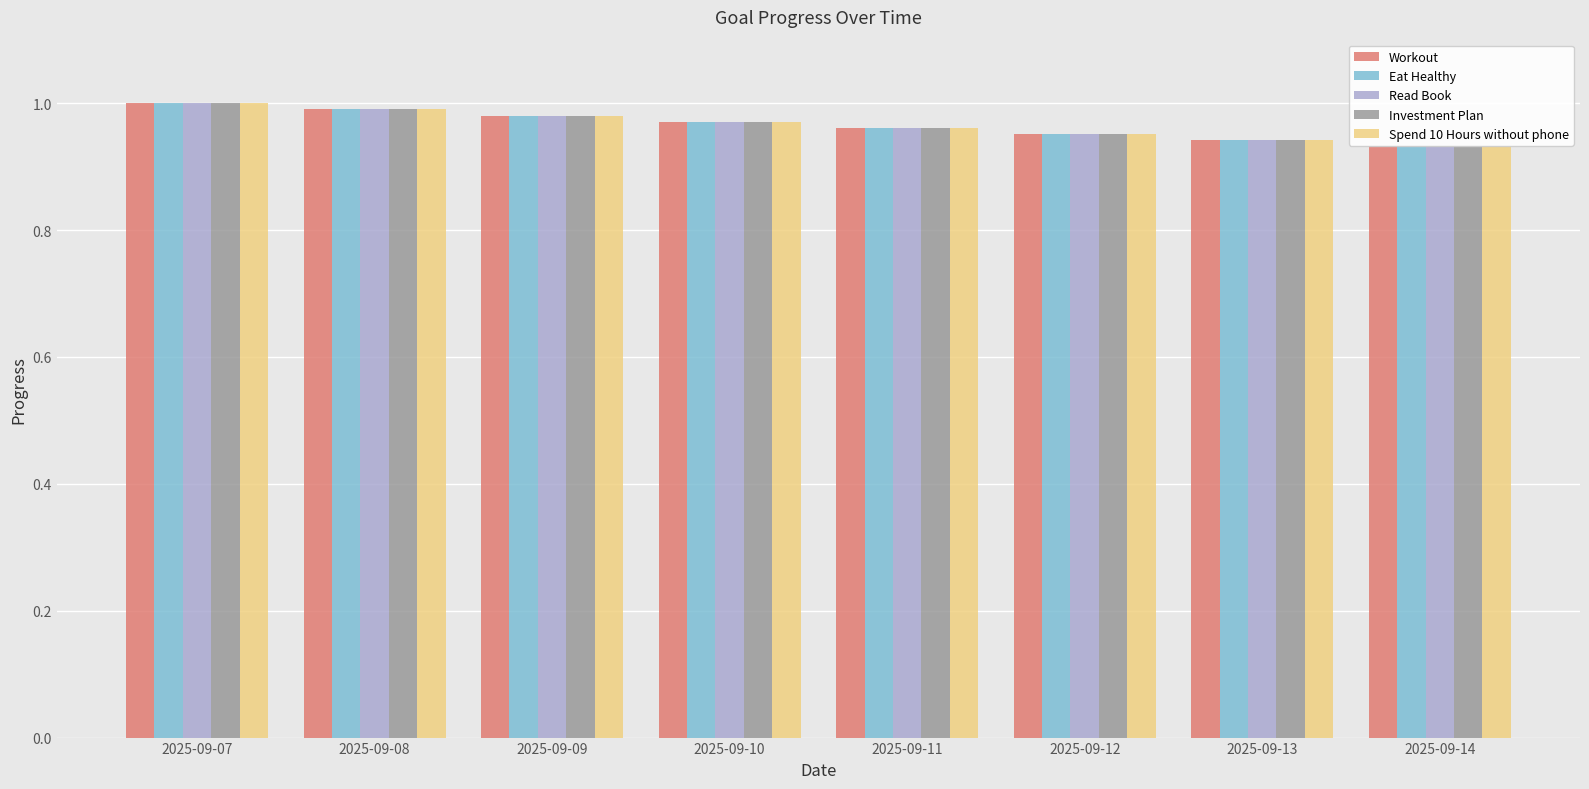

Reading left to right, what are all the values shown in this chart?

Workout: 1.0	1.0	1.0	1.0	1.0	1.0	0.9	0.9
Eat Healthy: 1.0	1.0	1.0	1.0	1.0	1.0	0.9	0.9
Read Book: 1.0	1.0	1.0	1.0	1.0	1.0	0.9	0.9
Investment Plan: 1.0	1.0	1.0	1.0	1.0	1.0	0.9	0.9
Spend 10 Hours without phone: 1.0	1.0	1.0	1.0	1.0	1.0	0.9	0.9